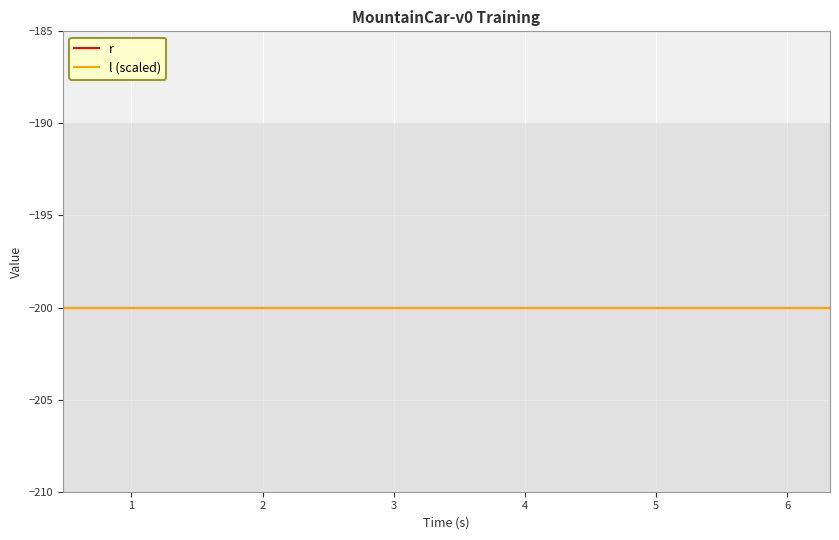

True or false: r and l cross at least once.

False